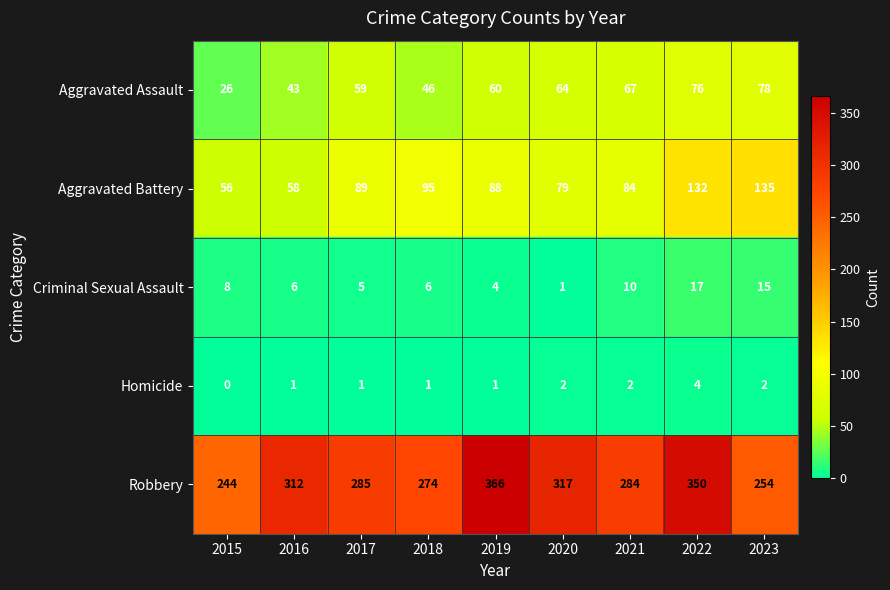

The value of Robbery at 2022 is 215. True or false?

False